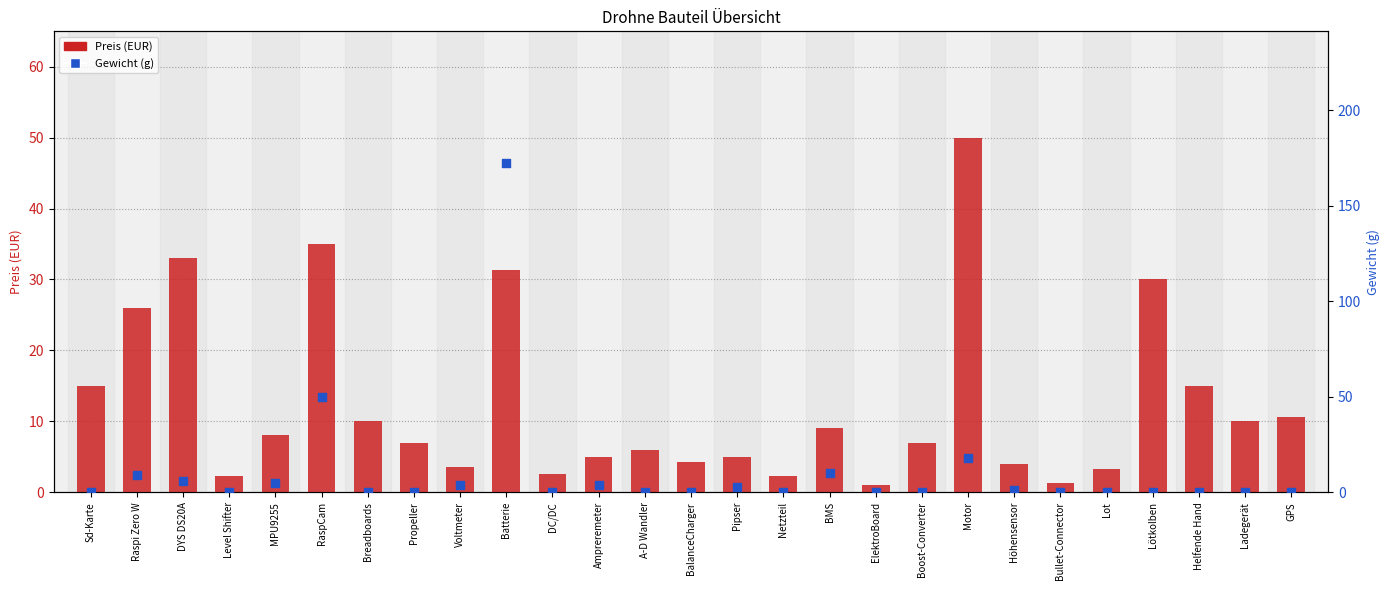

Which series has the largest total across all categories?

Preis (EUR)